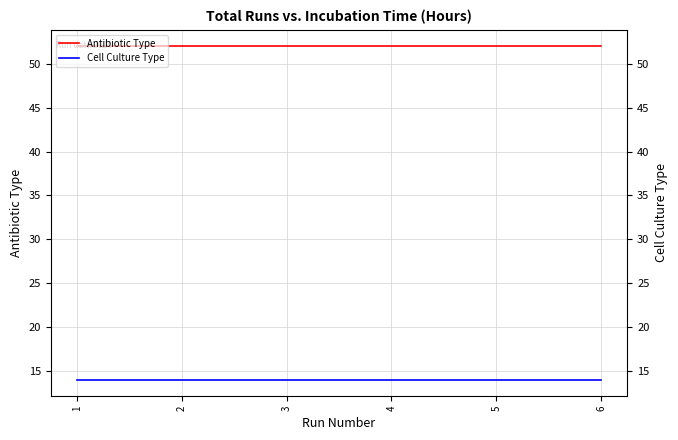

Which has a higher value, 2 or 3?

2